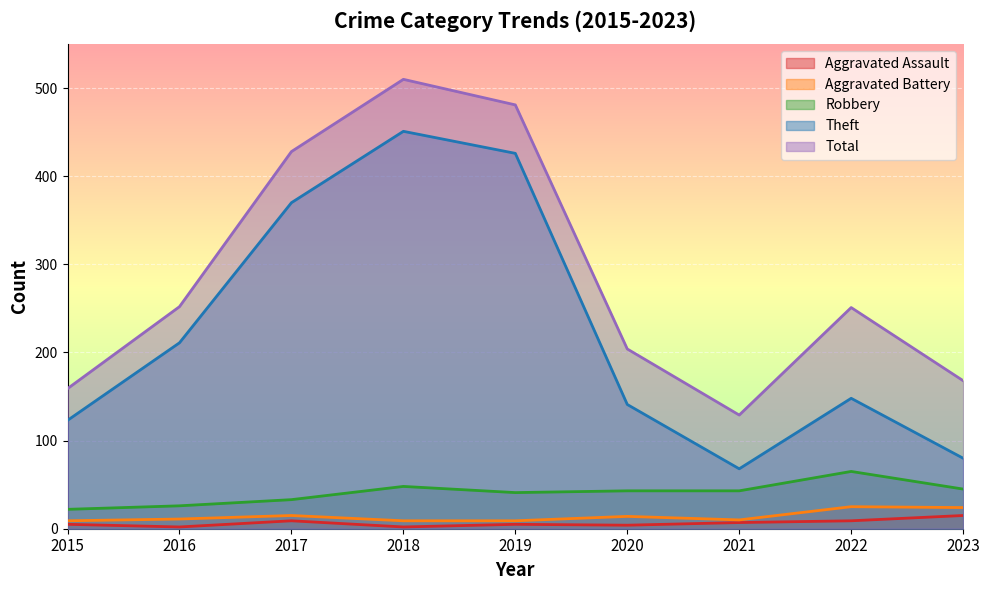

Is it true that Theft equals 80 at 2023?

True